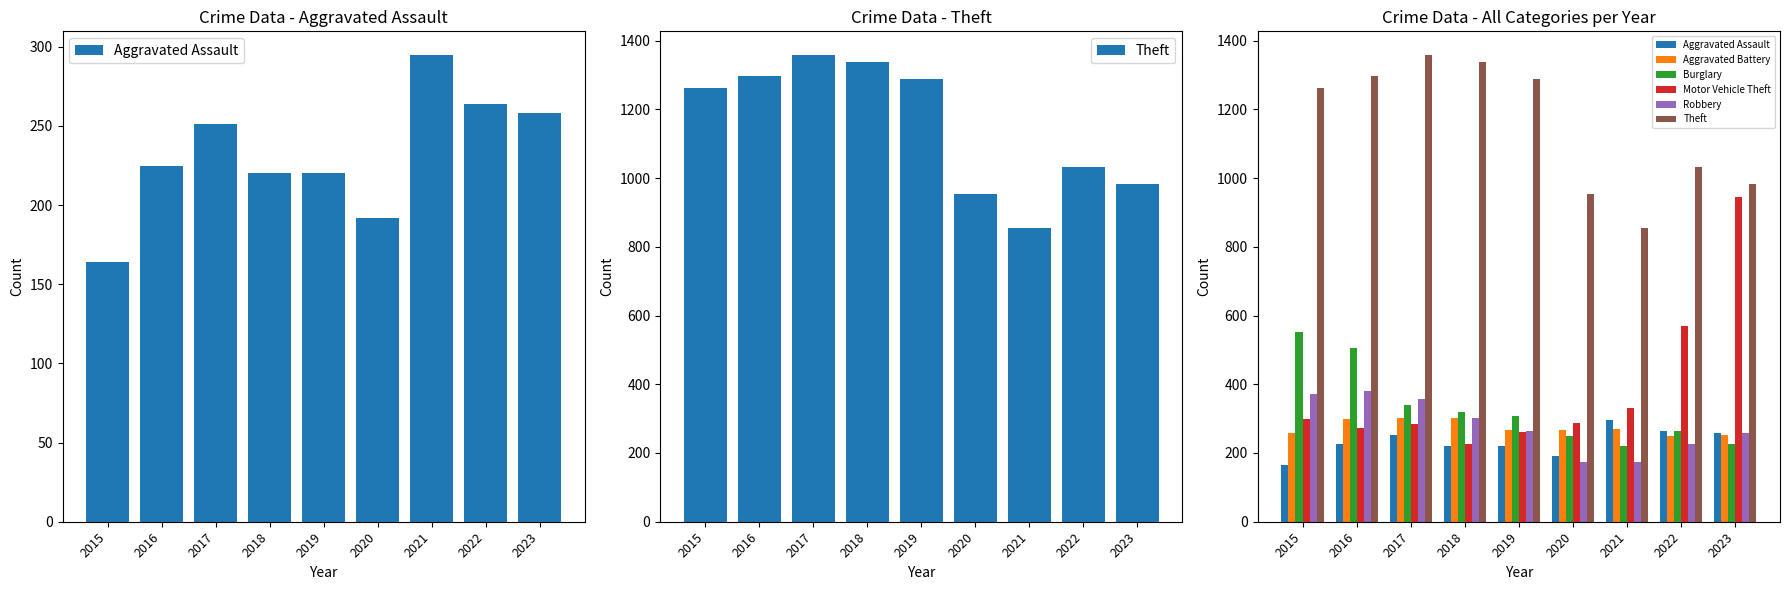

What is the sum of the Motor Vehicle Theft values at 2015 and 2022?

868